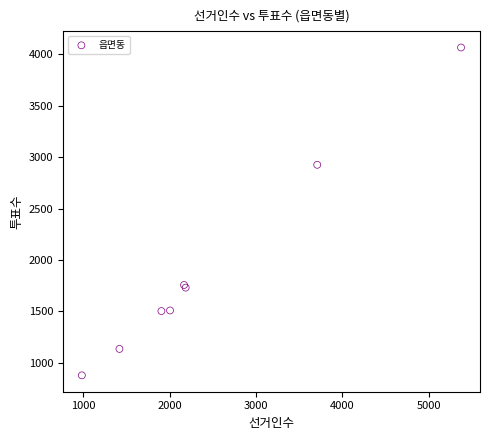

What Y value in the scatter plot is closest to 2472?

2926